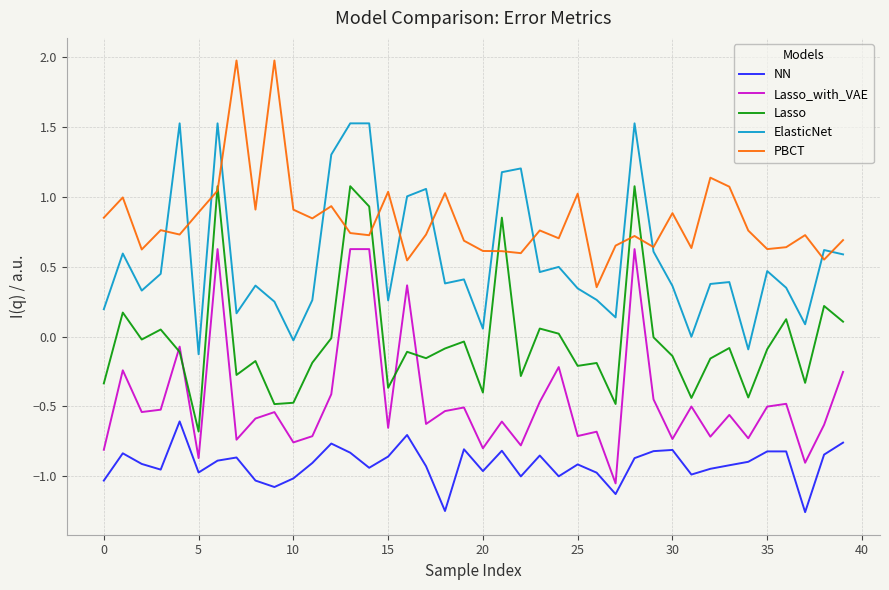

Does the chart display data point markers on the line(s)?

No